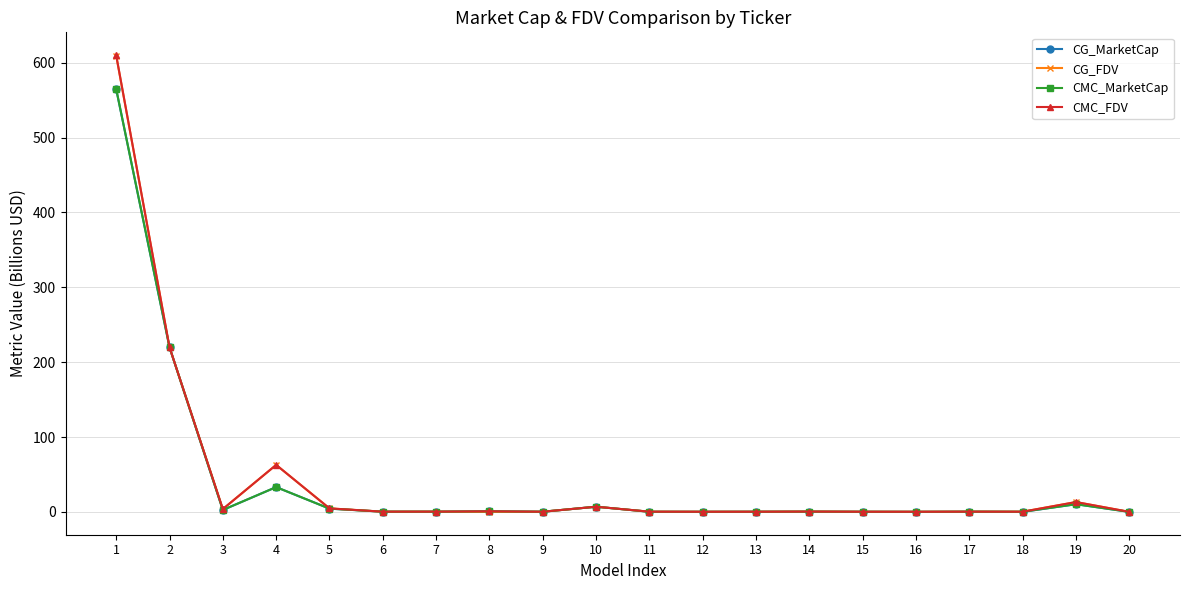

At which category is the sum across all series the highest?

1